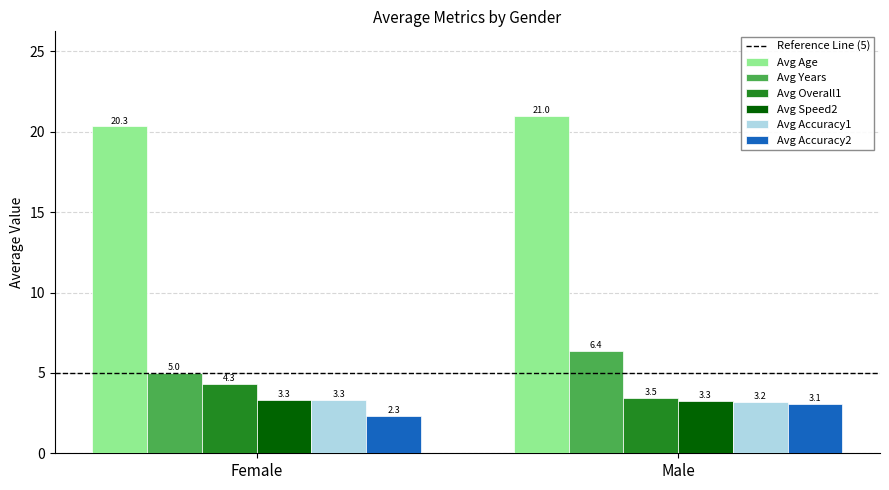

Which series has the largest range (max minus min)?

Avg Years